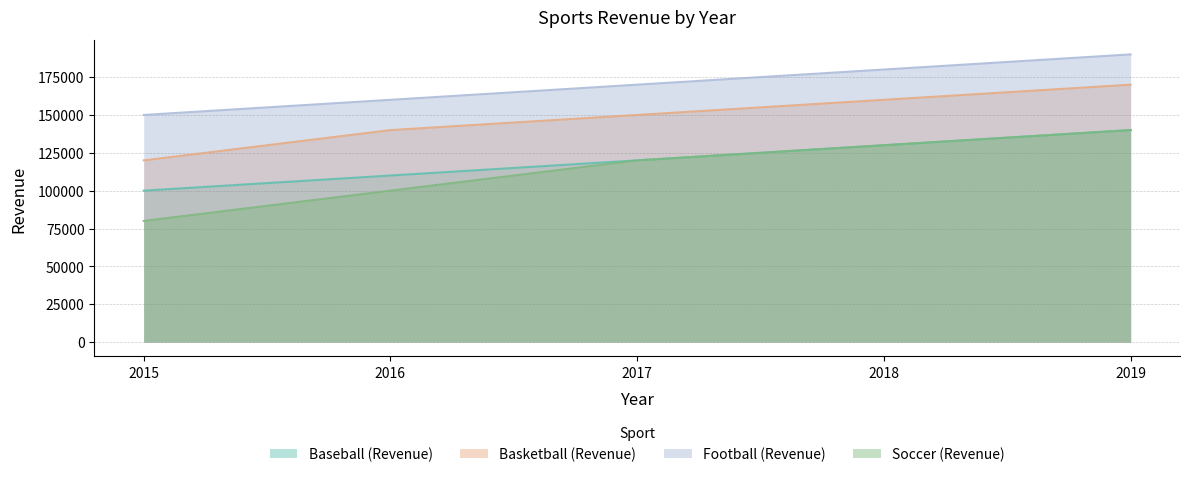

Which has a higher value, 2018 or 2019?

2019